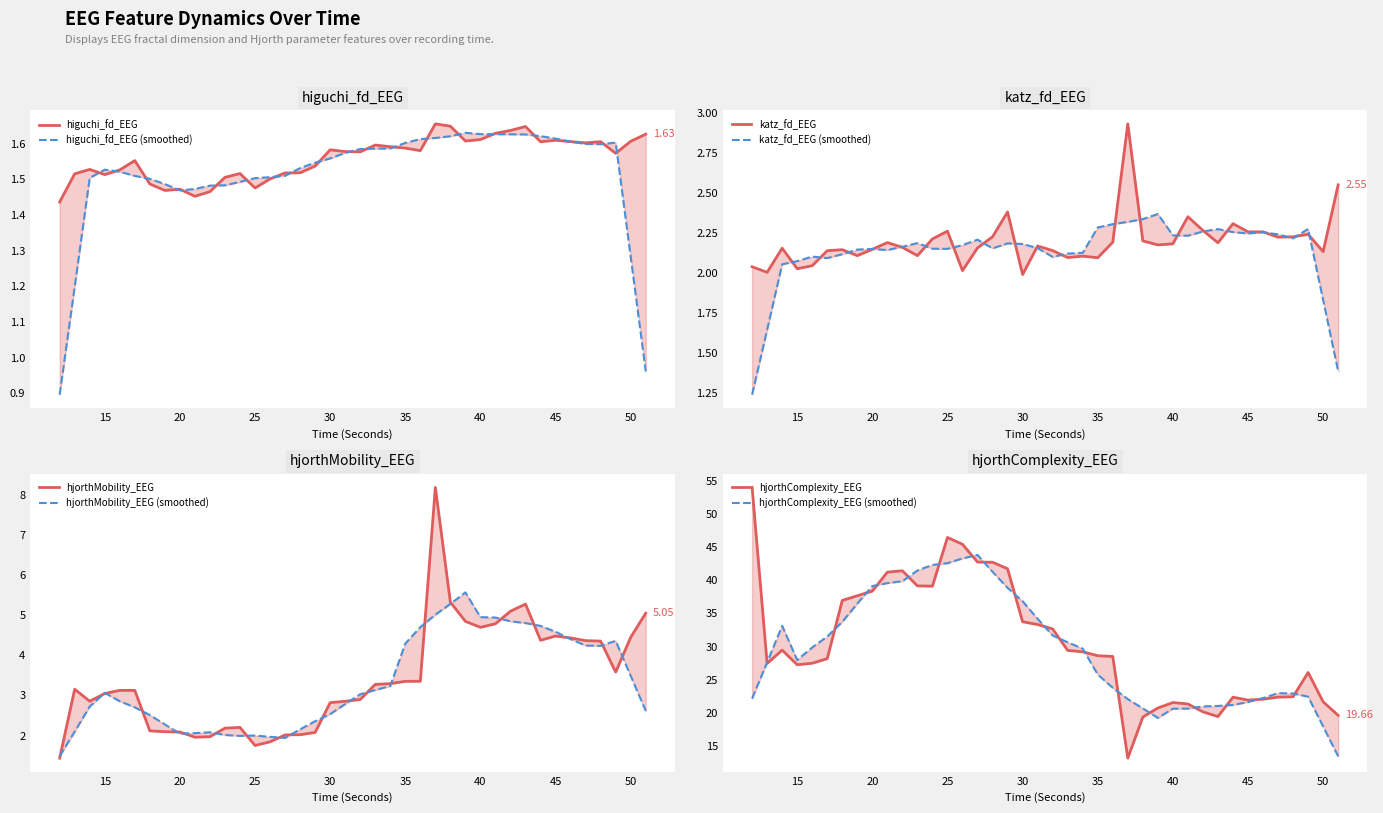

What is the difference between the second highest and second lowest values in the higuchi_fd_EEG series?

0.2